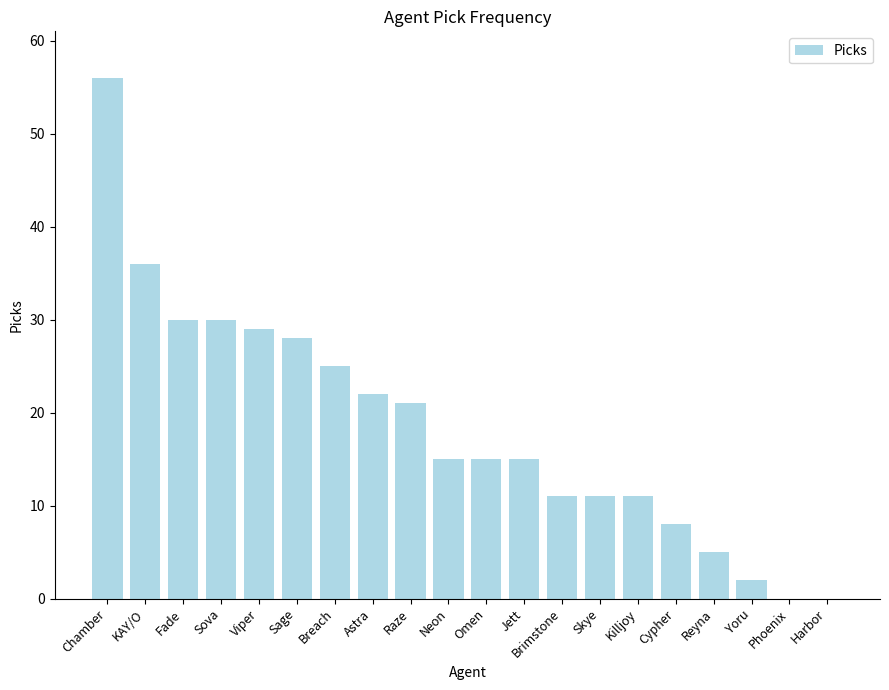

What is the sum of all values?

370